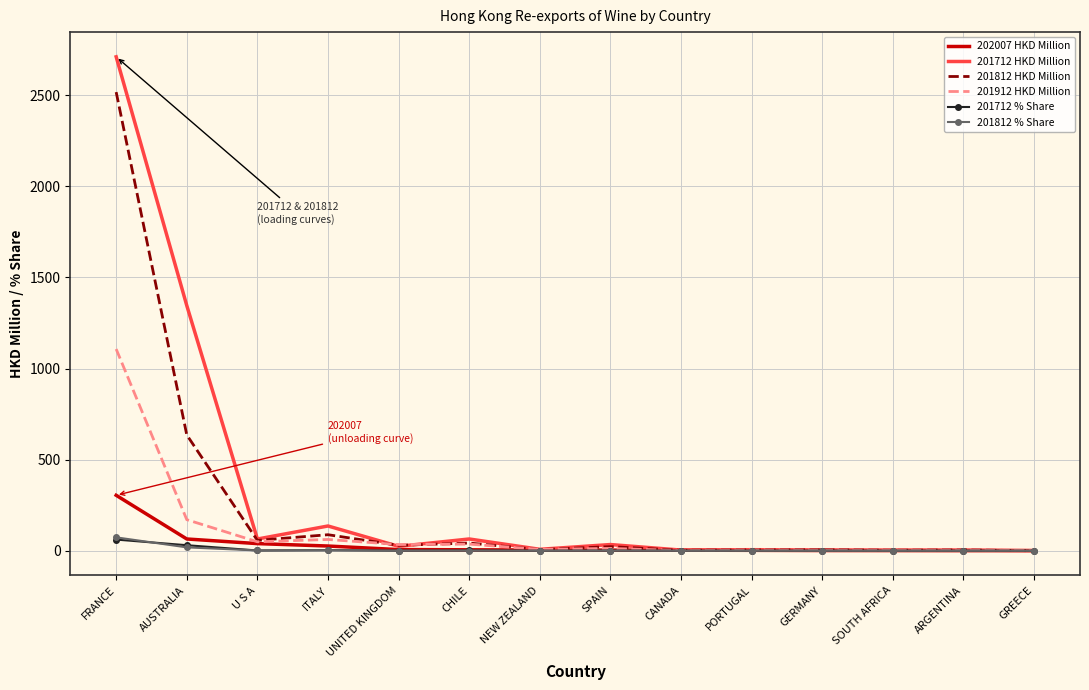

At which label is 201912 HKD Million closest to 554?

AUSTRALIA